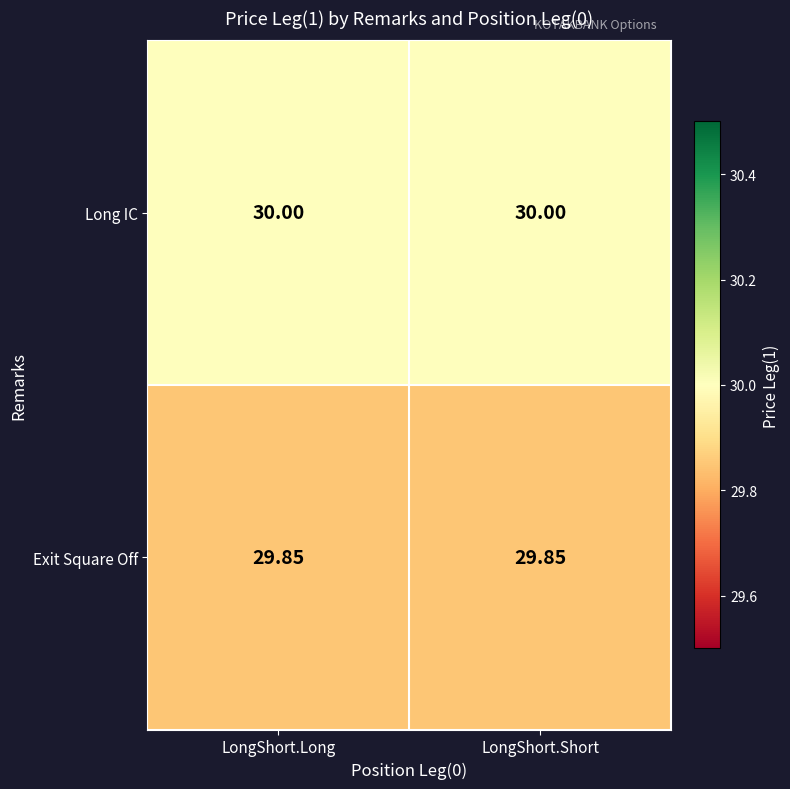

Is the value of Long IC at LongShort.Short greater than the value of Exit Square Off at LongShort.Long?

Yes